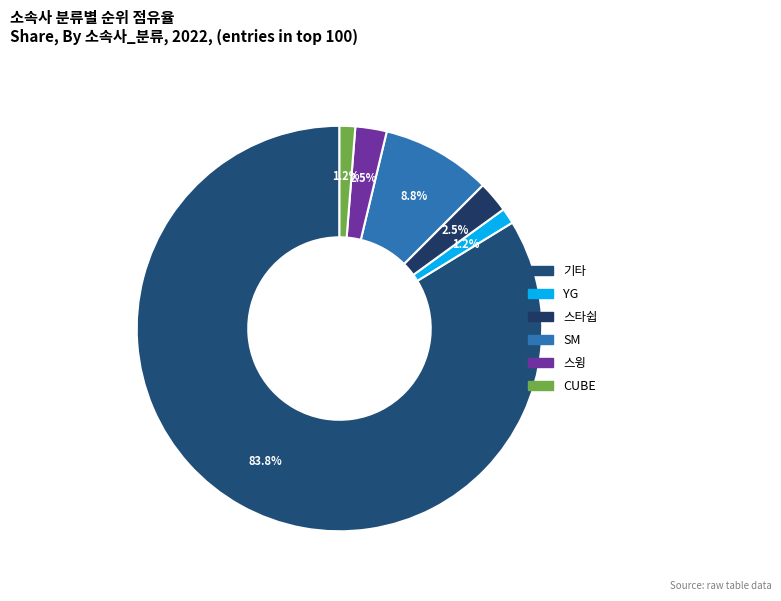

How many segments does this pie chart have?

6